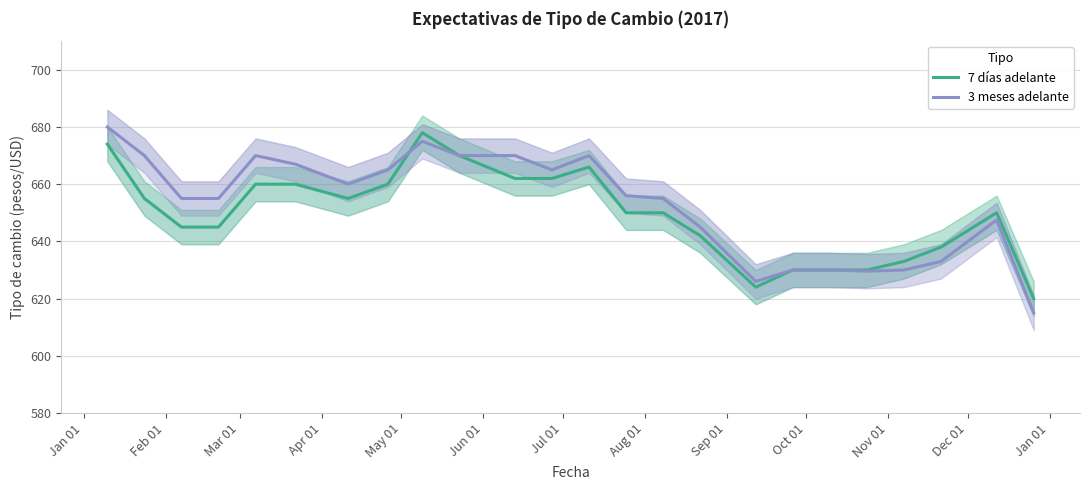

After their last crossing, which series has the higher values: 3 meses adelante or 7 días adelante?

7 días adelante